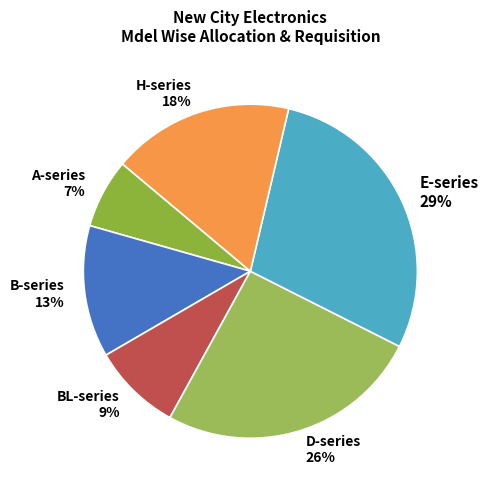

Rank the categories by value from highest to lowest.

E-series, D-series, H-series, B-series, BL-series, A-series